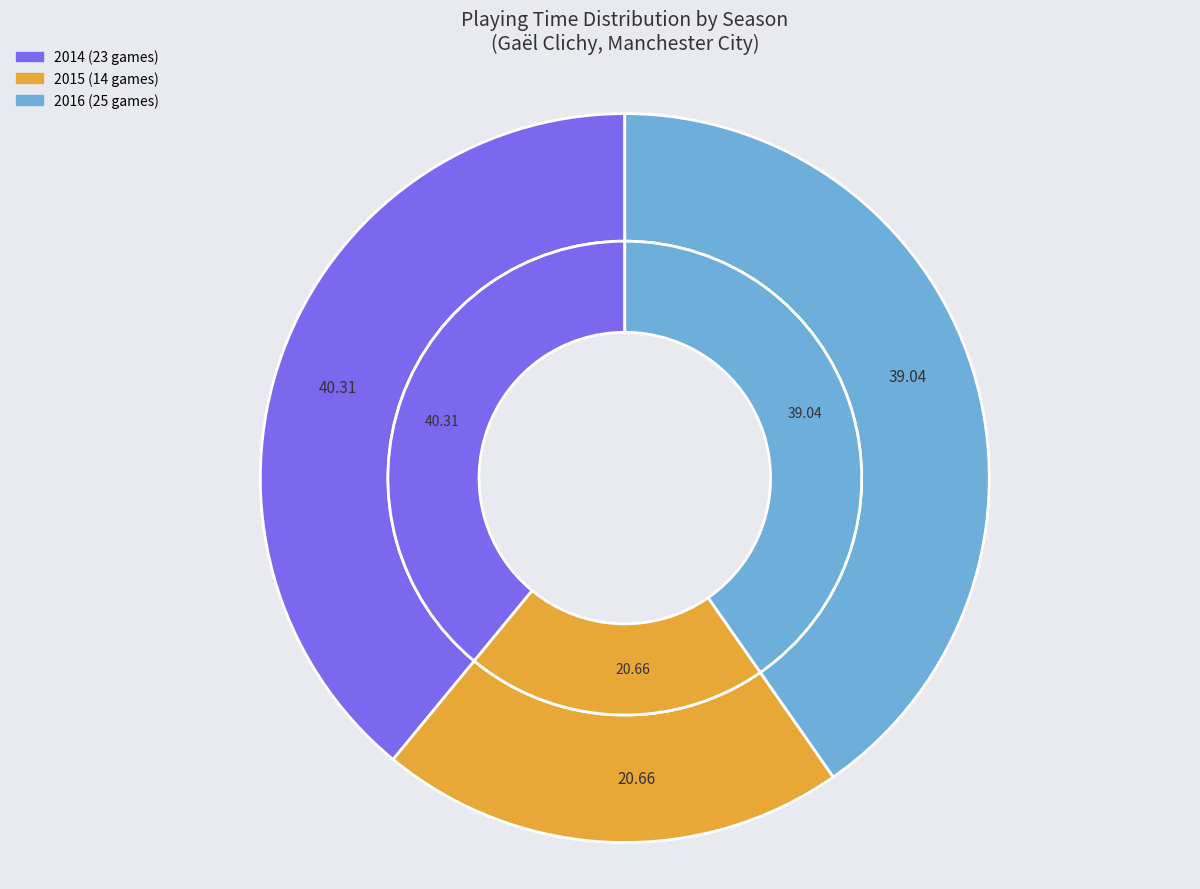

What is the smallest slice in the pie chart?

2015 (14 games)